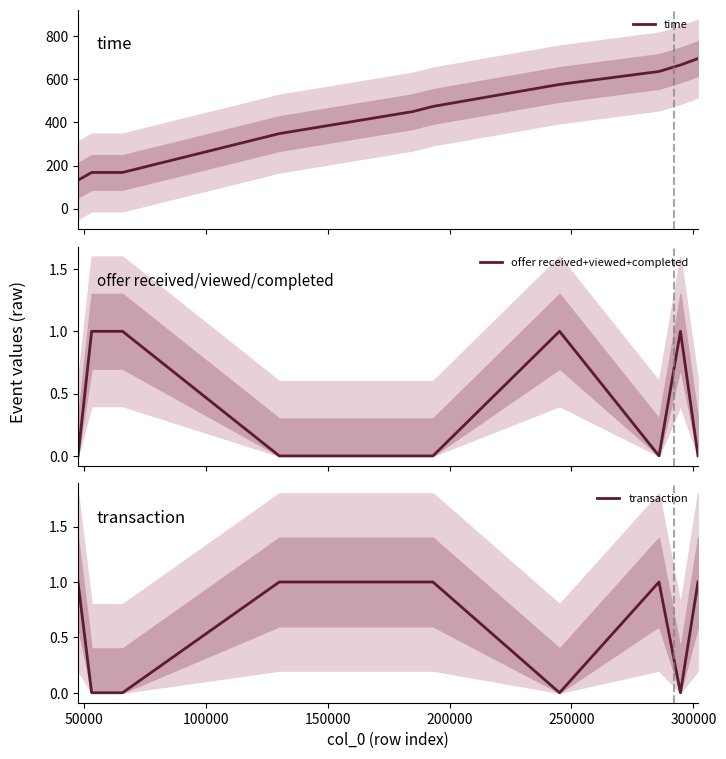

At which label is transaction closest to 0?

50000